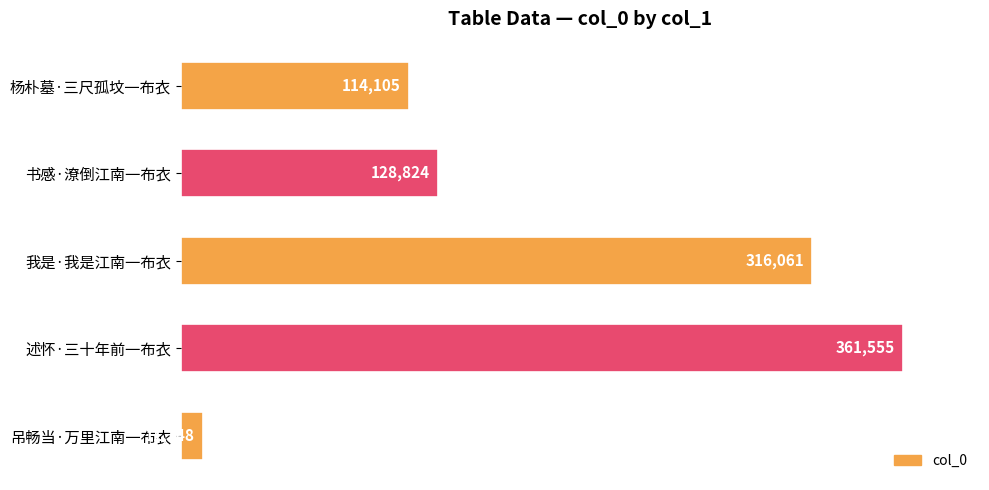

How many values are below 128824?

2